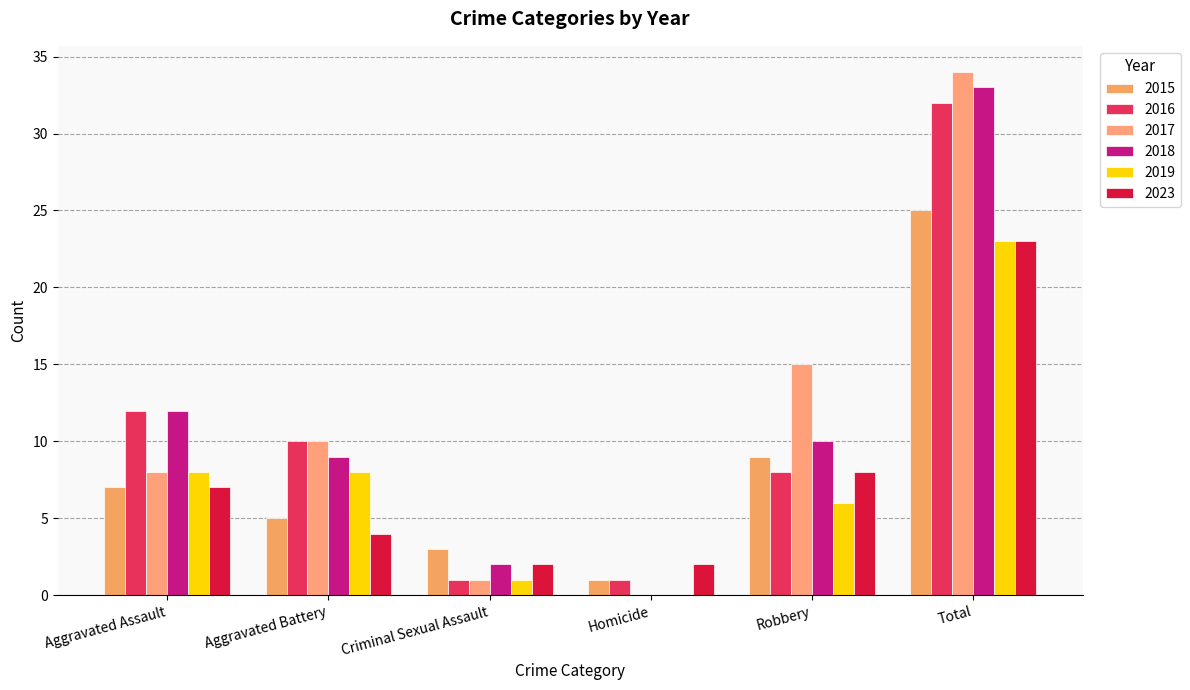

Read the 2017 value at Aggravated Assault, to the nearest 5.

10